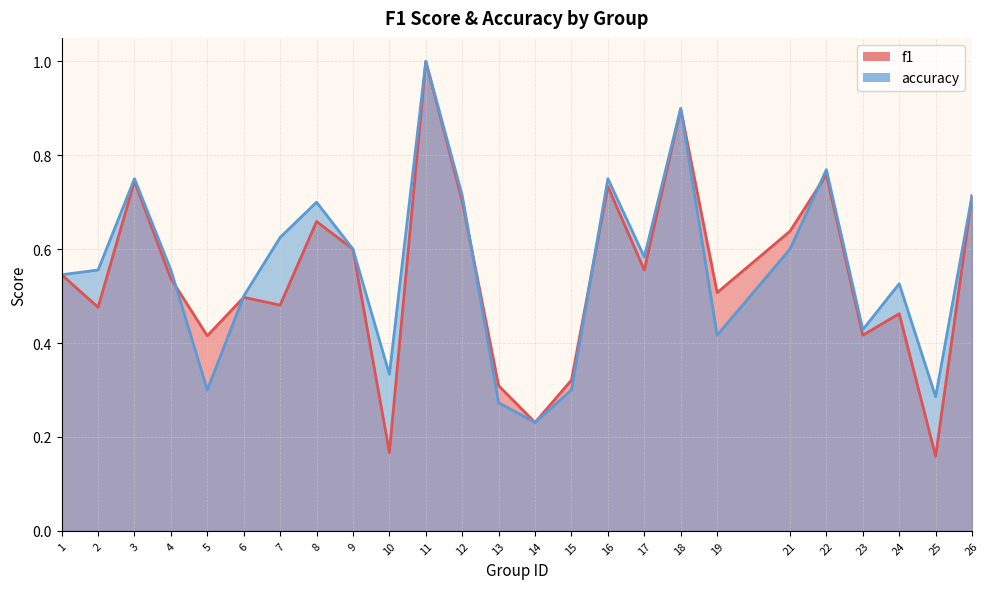

Between 17 and 14, which is larger?

17